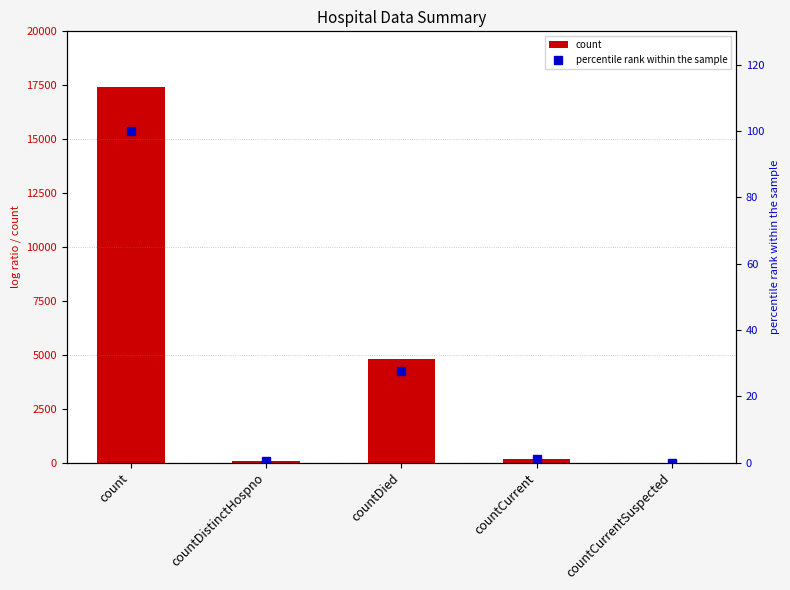

At which label is percentile rank within the sample closest to 50?

countDied